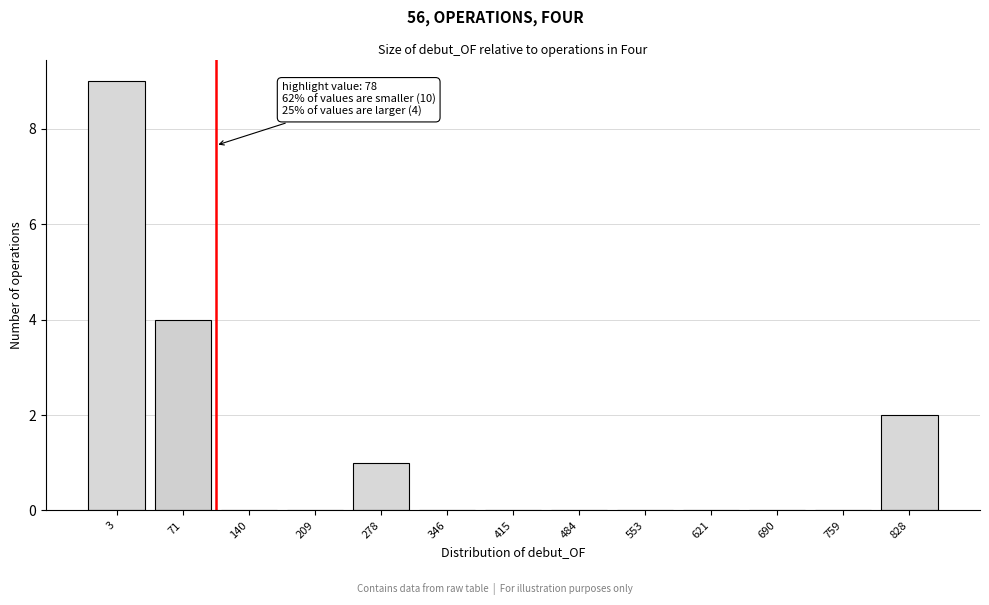

Reading left to right, extract all data points from this chart.

3=9	71=4	140=0	209=0	278=1	346=0	415=0	484=0	553=0	621=0	690=0	759=0	828=2